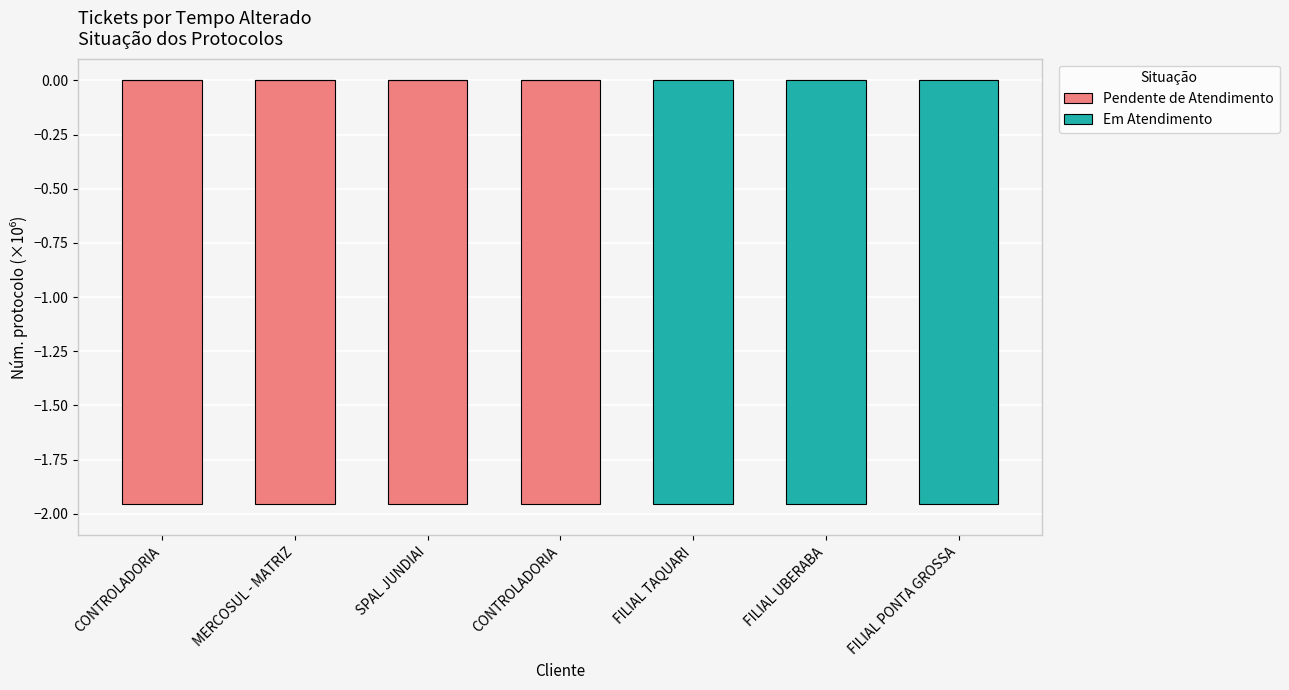

Are the bars grouped side by side (vs. stacked)?

Yes